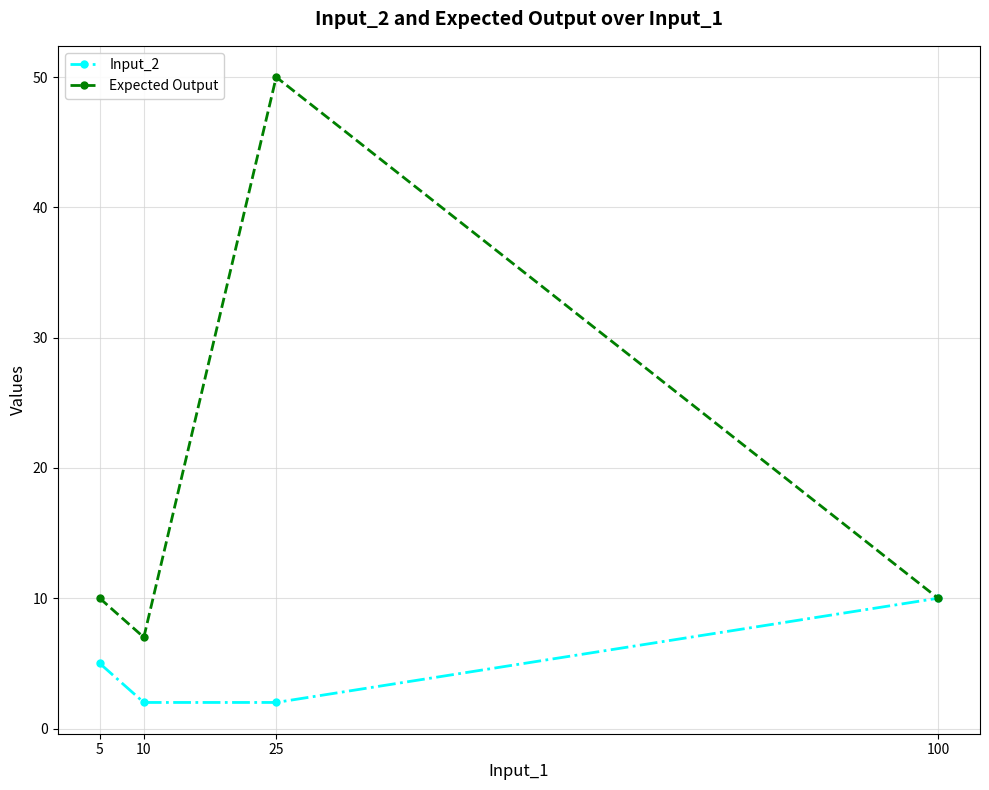

What is the difference between the maximum and second lowest values in the Input_2 series?

8